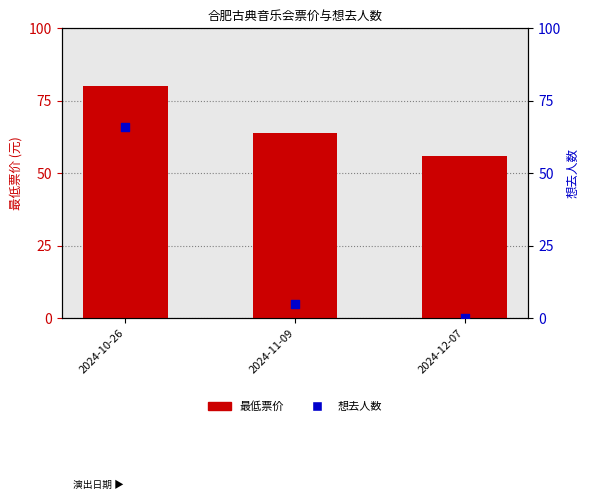

What are all the series names shown in the legend?

最低票价, 想去人数